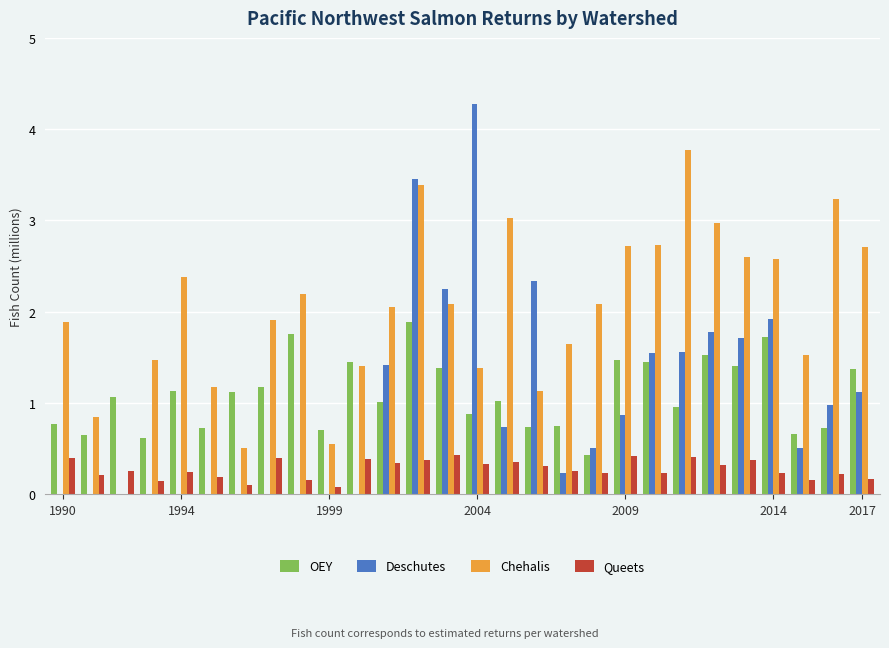

What is the greatest value displayed?

4.3